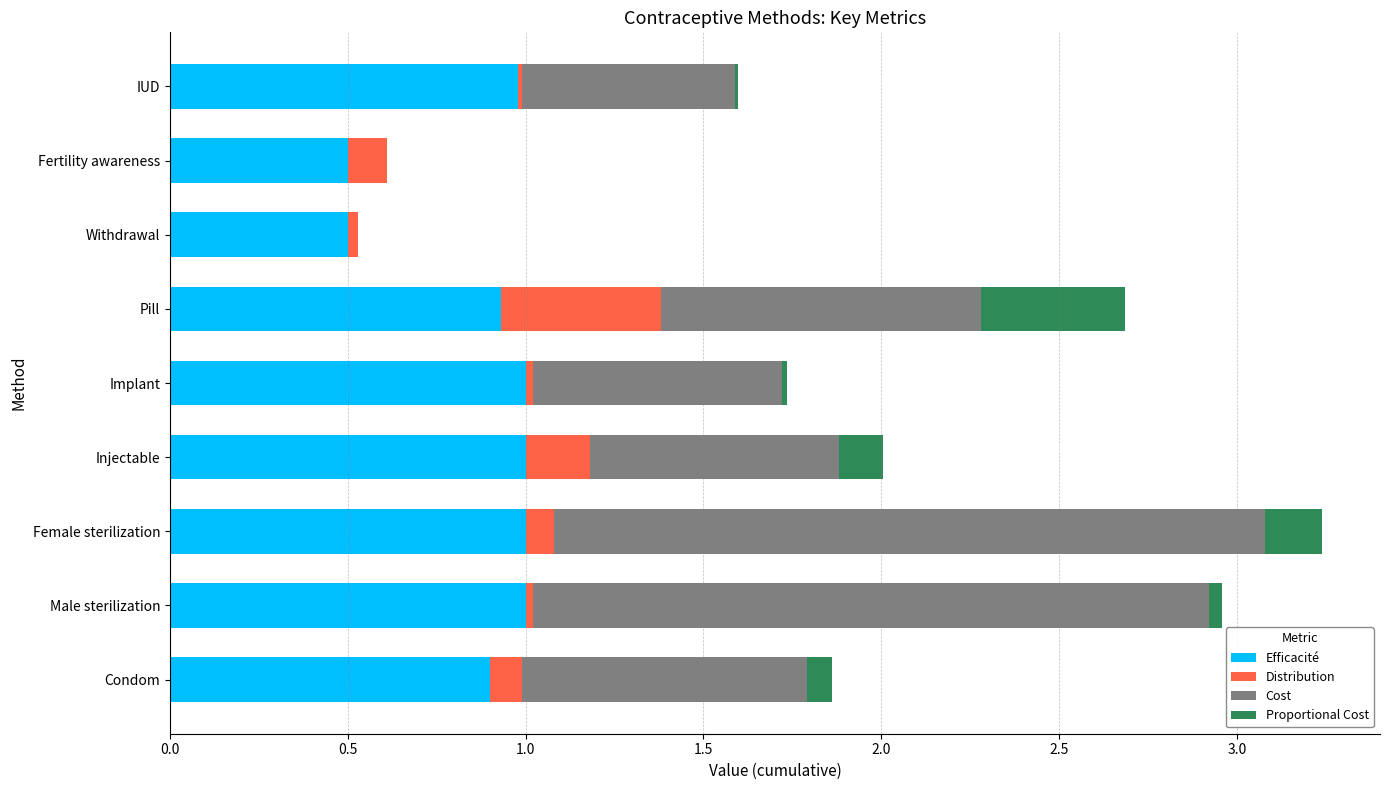

True or false: Efficacité has a value of 1.0 at IUD.

True